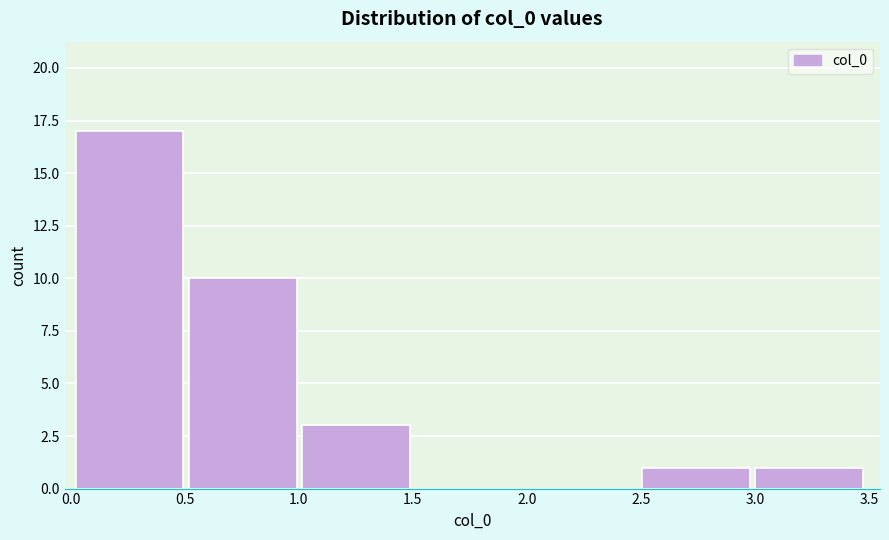

Reading left to right, transcribe this chart: for each bar, give the range it covers on the x-axis and its height. Neither the bar edges nor the heights are printed on the chart, so give them approximately, as read against the axes.

0.0 to 0.5: 17
0.5 to 1.0: 10
1.0 to 1.5: 3
1.5 to 2.0: 0
2.0 to 2.5: 0
2.5 to 3.0: 1
3.0 to 3.5: 1